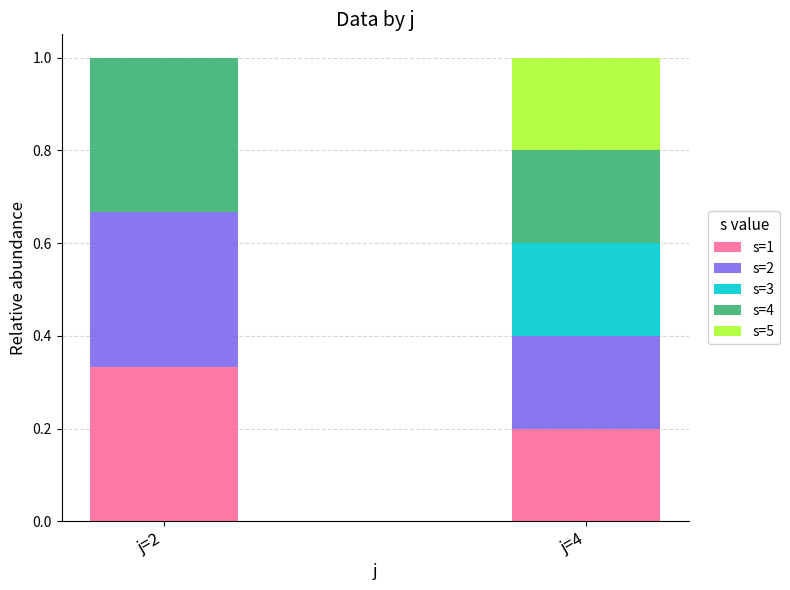

What is the sum of all s=1 values?

0.5